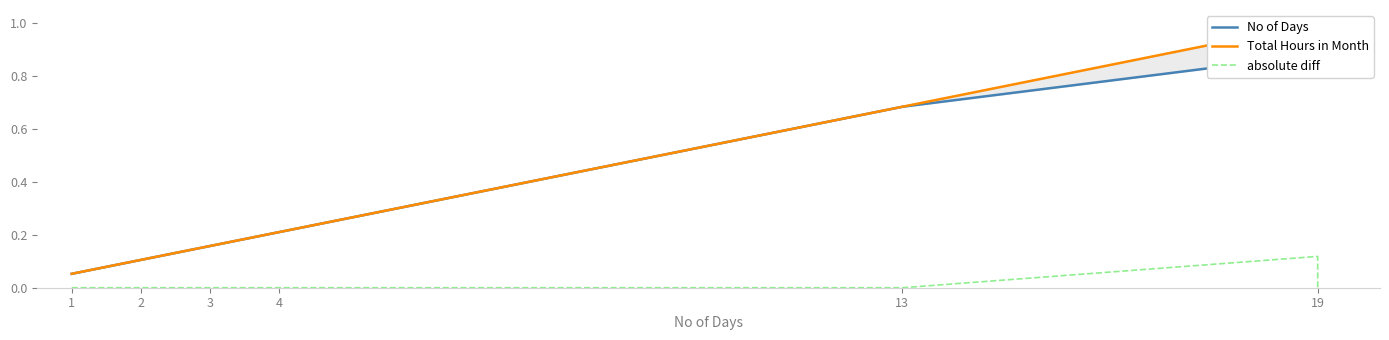

What is the difference between the No of Days values at 4 and 13?

0.5